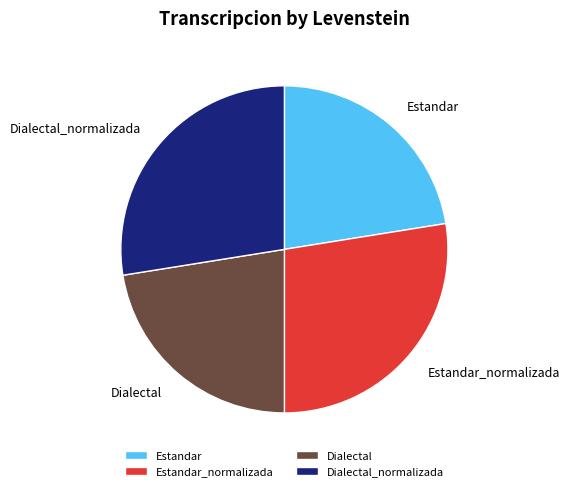

The Dialectal slice represents 22% of the pie. True or false?

True